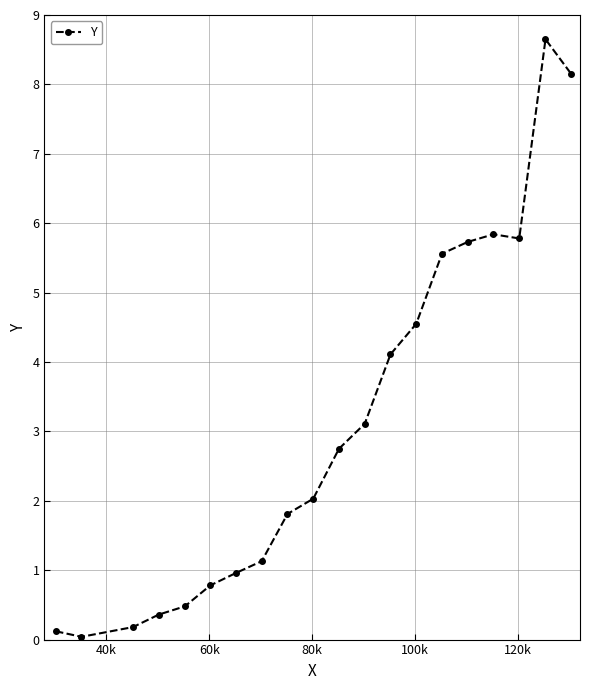

What is the average value?

3.1